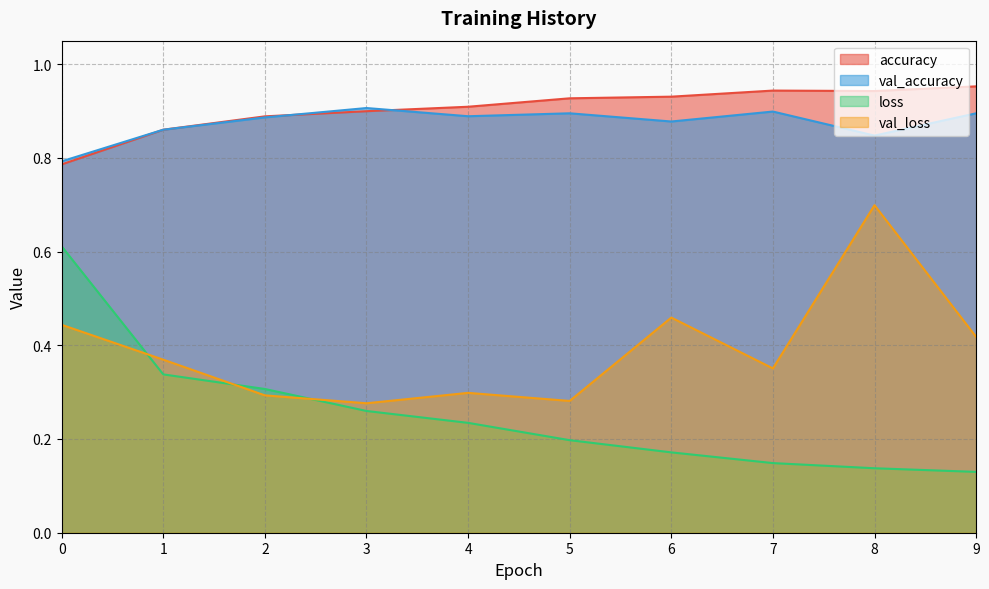

What is the difference between the maximum and minimum values in the val_accuracy series?

0.1